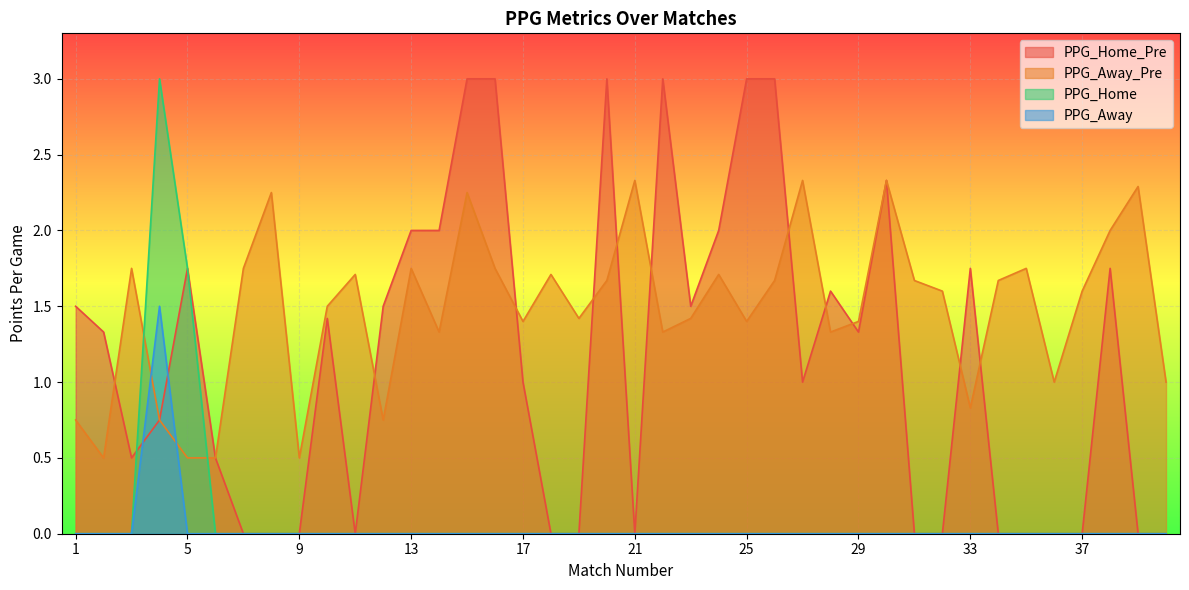

How many positive values does the PPG_Away series have?

1